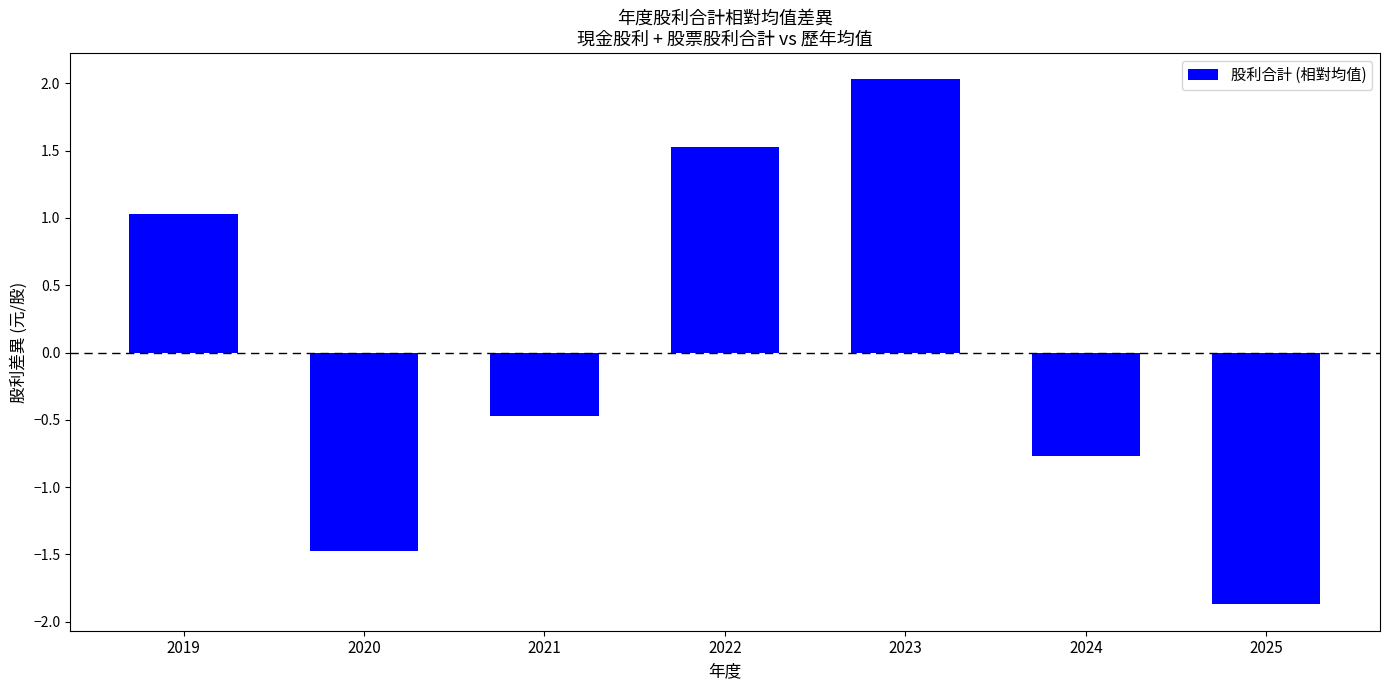

Count the number of categories in the chart.

7